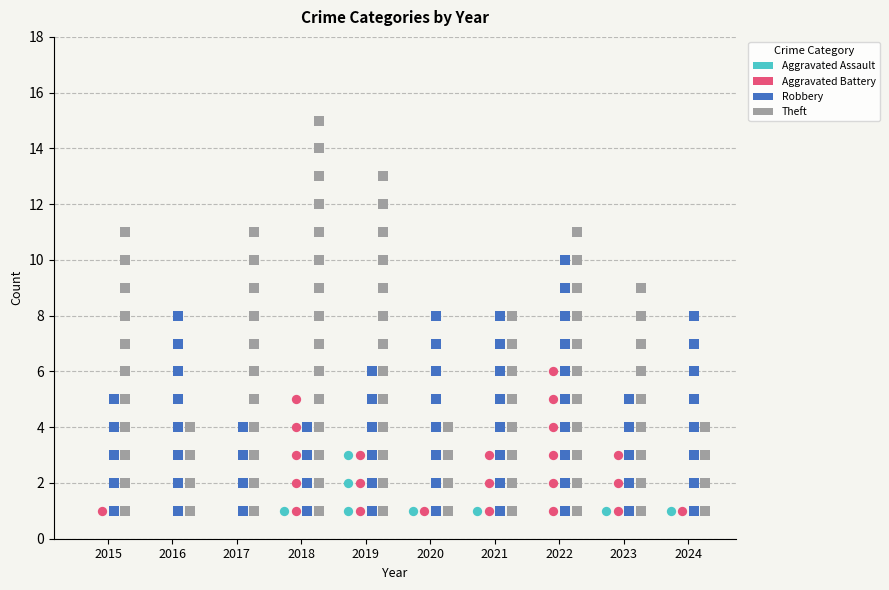

Which series has the widest spread of Y values?

Theft